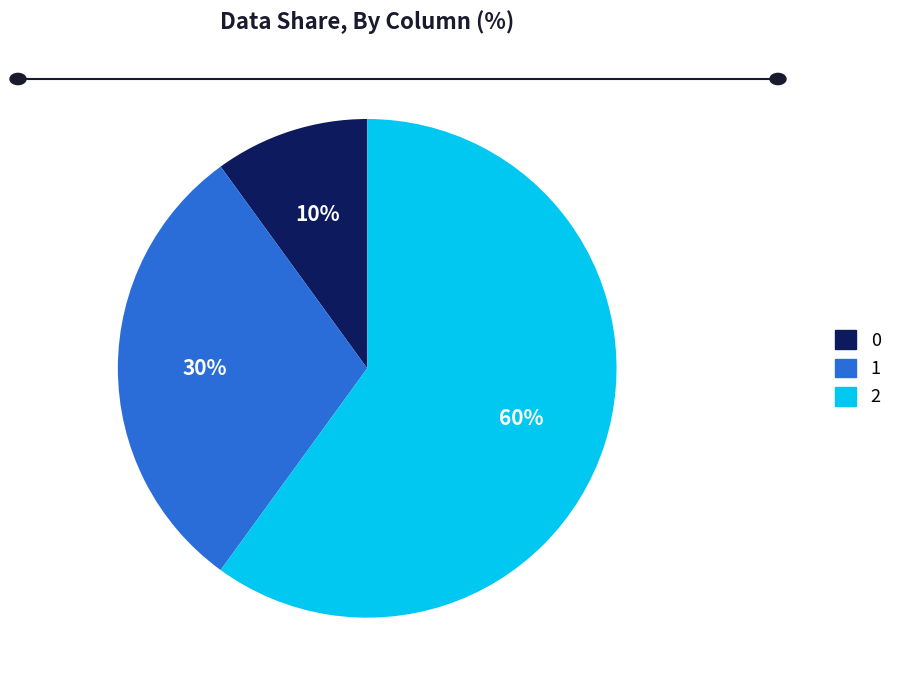

Is there any slice that represents more than half of the pie?

Yes